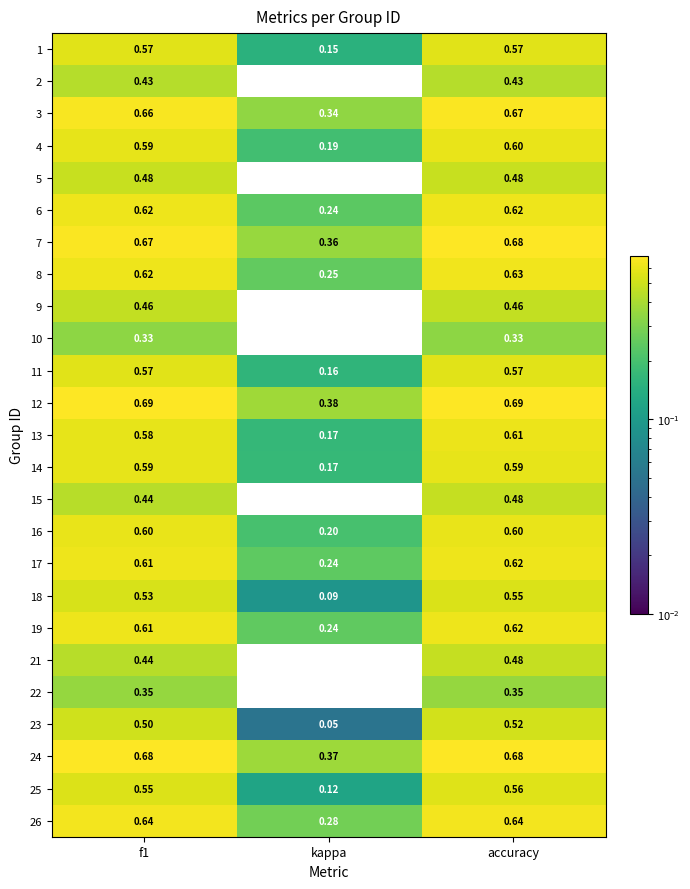

At which category is the sum across all series the highest?

accuracy